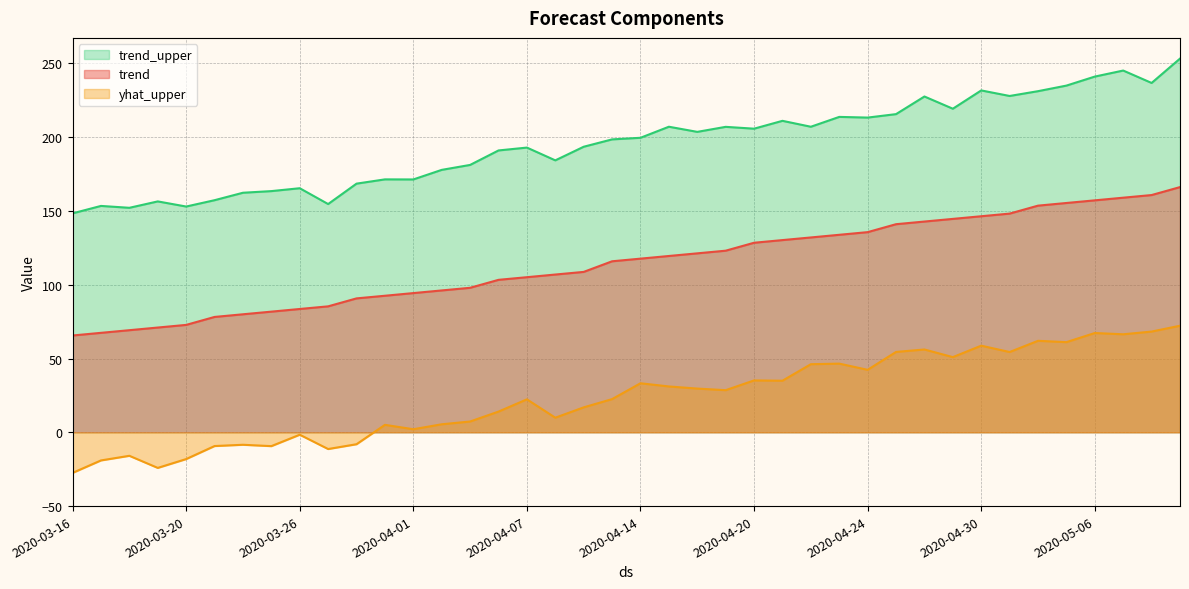

True or false: trend and trend_upper cross at least once.

False